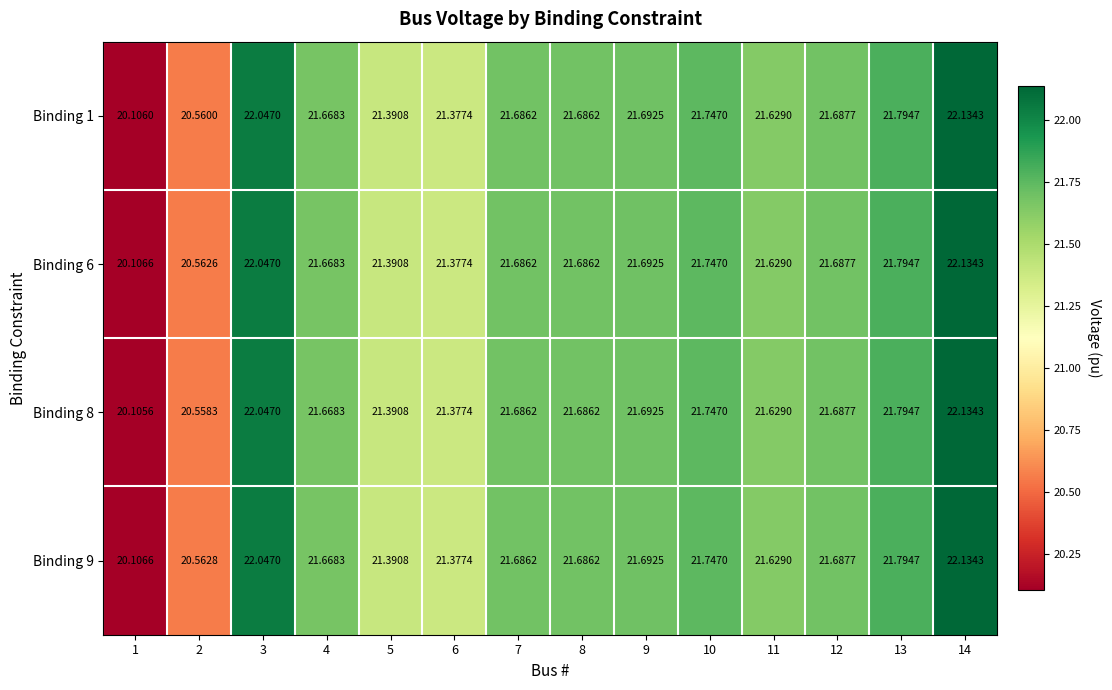

Is the value of Binding 9 at 11 greater than the value of Binding 8 at 1?

Yes